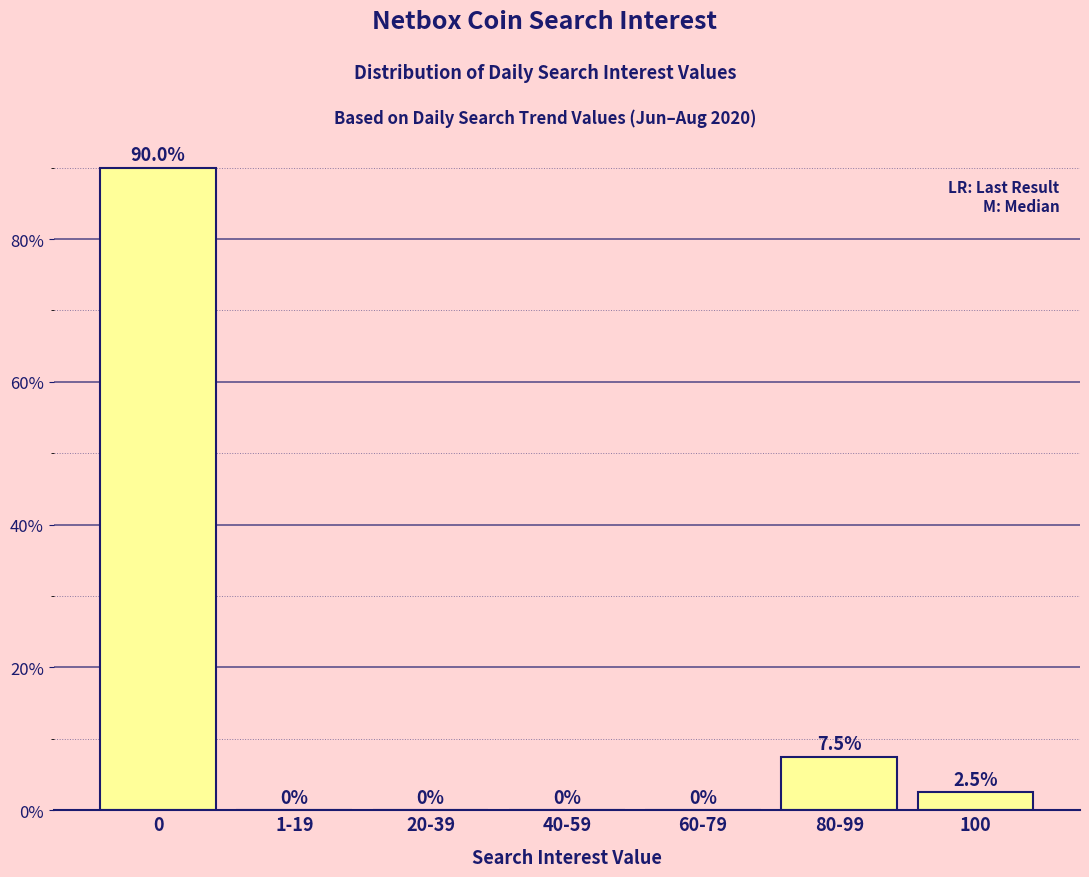

Reading left to right, list all the values displayed in this chart.

0=90.0	1-19=0.0	20-39=0.0	40-59=0.0	60-79=0.0	80-99=7.5	100=2.5